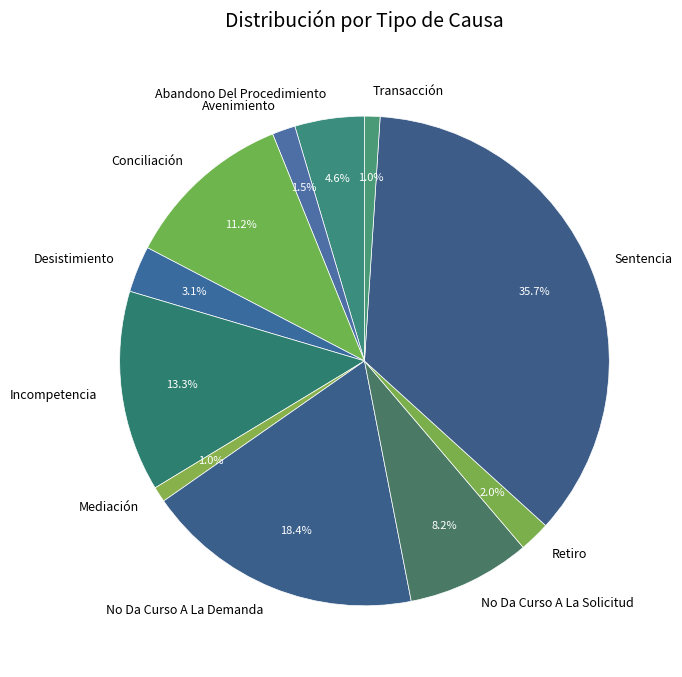

To the nearest percent, what is the combined percentage of Transacción and Conciliación?

12%